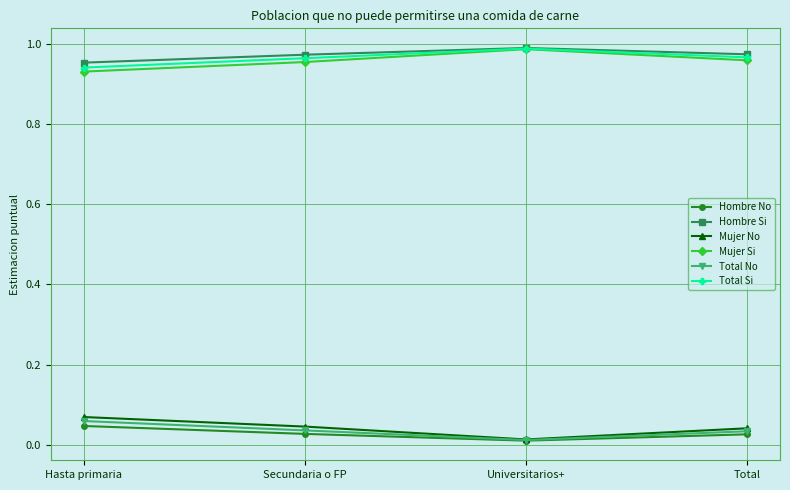

True or false: Total Si and Total No intersect in this chart.

False